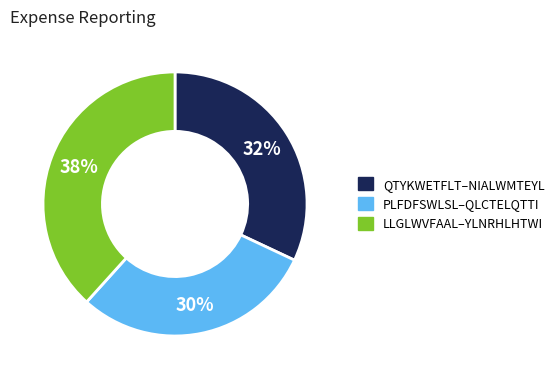

Is there a majority slice in this chart?

No